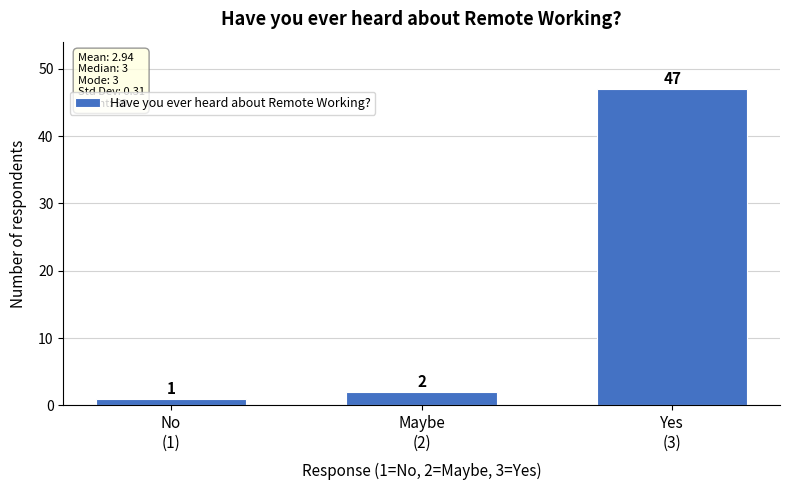

Reading left to right, transcribe all the data shown in this chart.

1	2	47